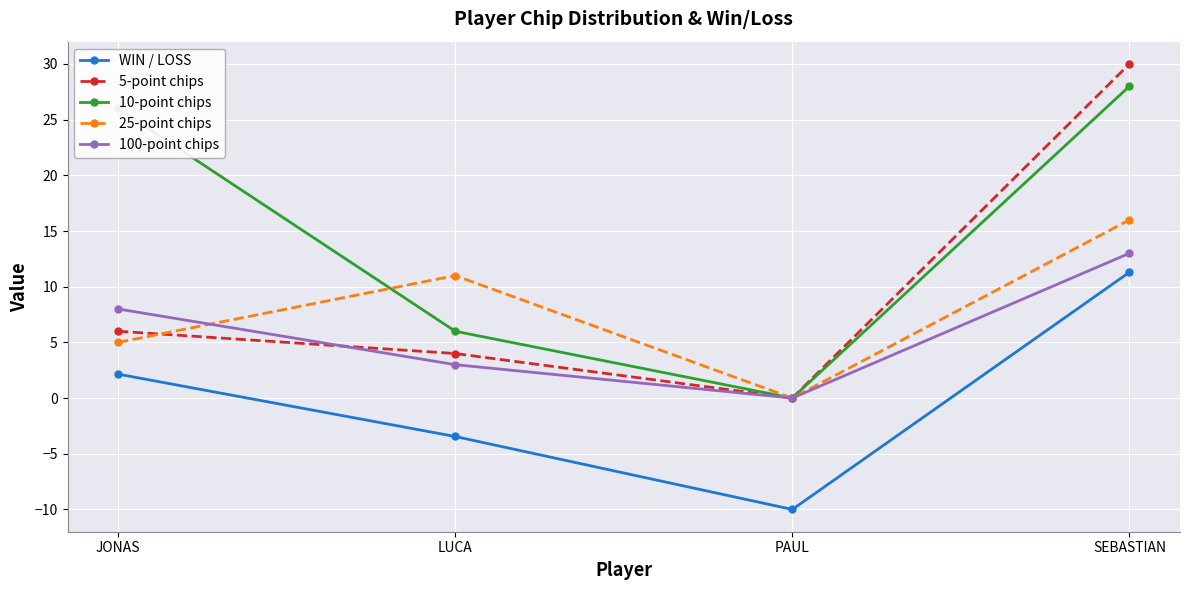

True or false: 100-point chips has more than 0 points higher than both neighbors.

False